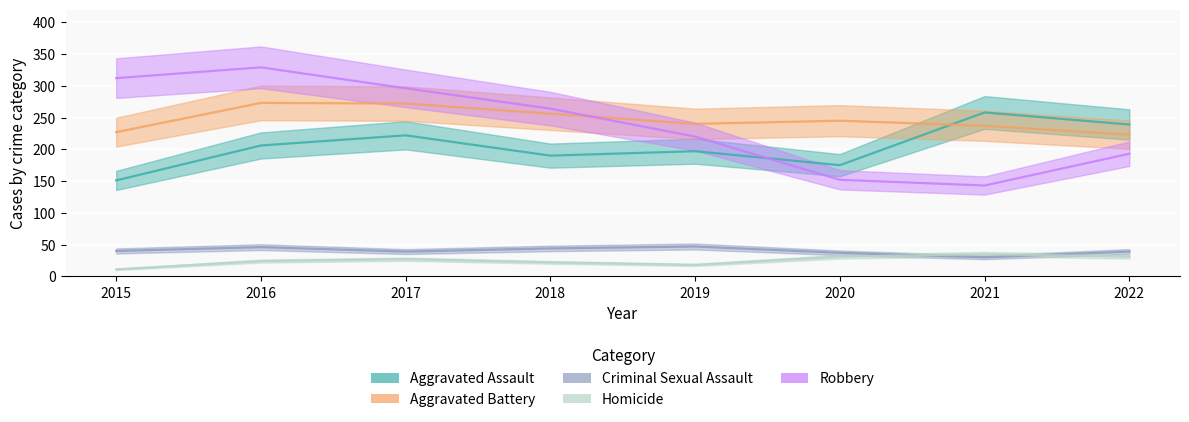

Is it true that Aggravated Assault equals 218 at 2015?

False